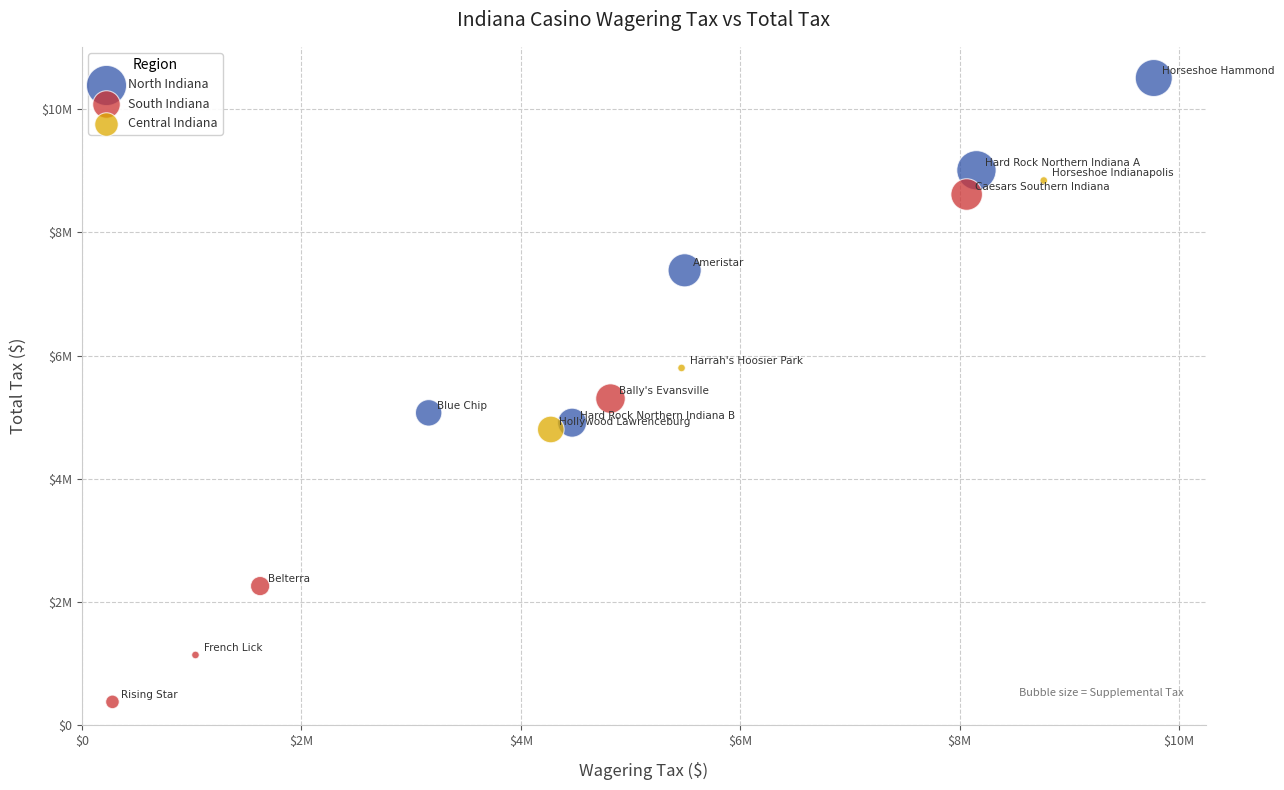

Which series reaches the maximum Y coordinate?

North Indiana